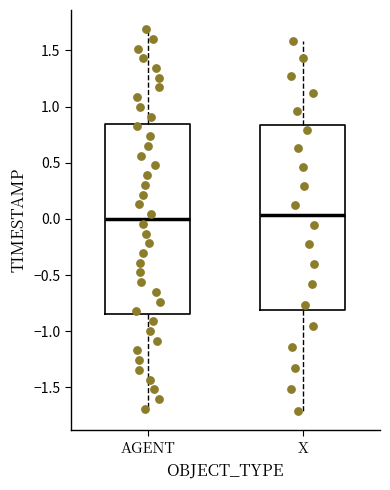

Reading left to right, transcribe this box plot: for each box, give where its median line is, the range the box spans, and where its two whiskers end, as read against the y-axis. The values are not printed on the chart, so give them approximately, as read against the axis.

AGENT: median 0.00, box -0.85 to 0.85, whiskers -1.70 to 1.70
X: median 0.05, box -0.80 to 0.85, whiskers -1.70 to 1.60